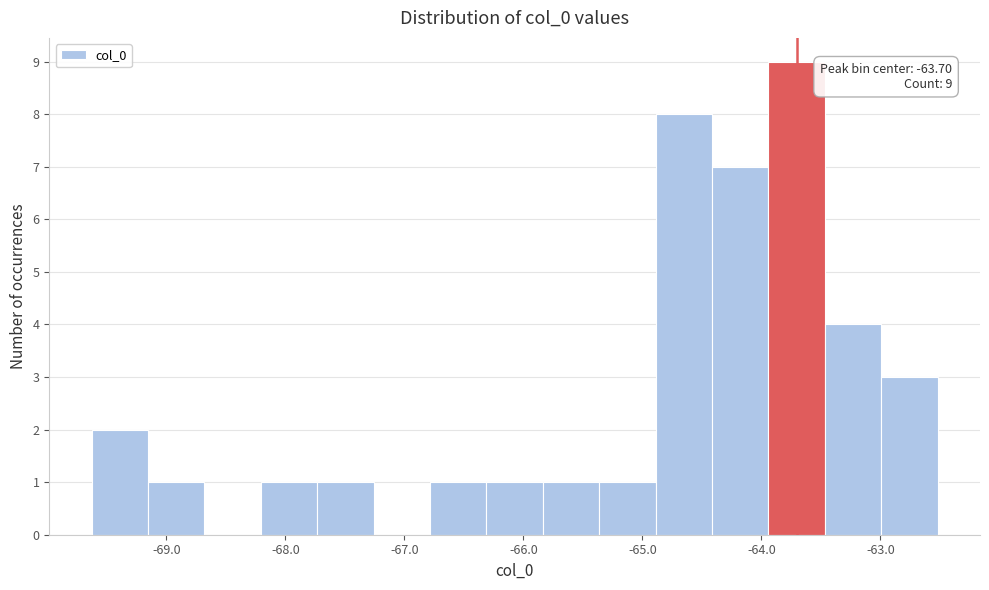

Over which range of the x-axis is the bar tallest?

-63.9 to -63.5